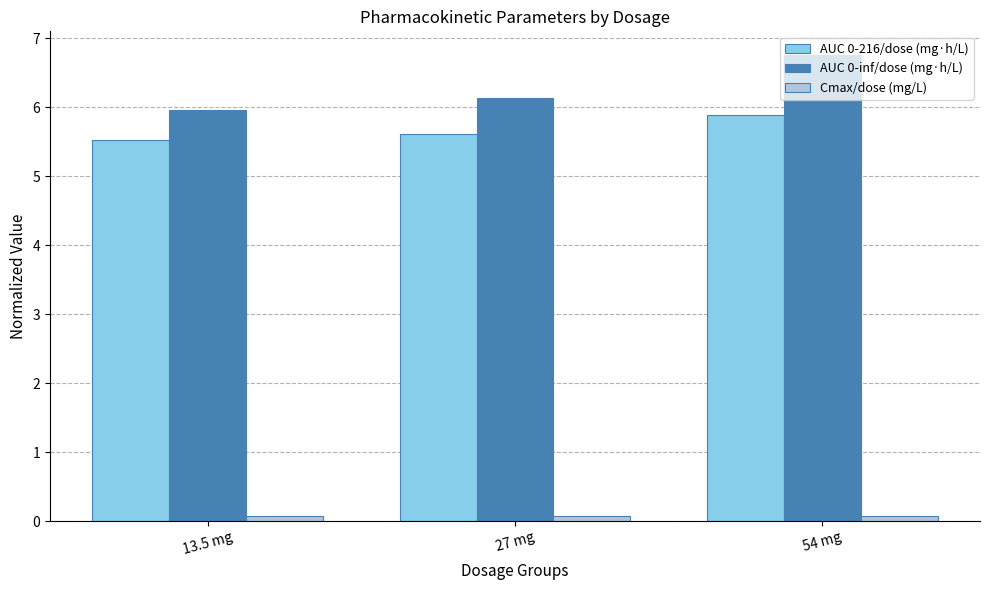

What is the difference between the second highest and minimum values in the AUC 0-inf/dose (mg·h/L) series?

0.2